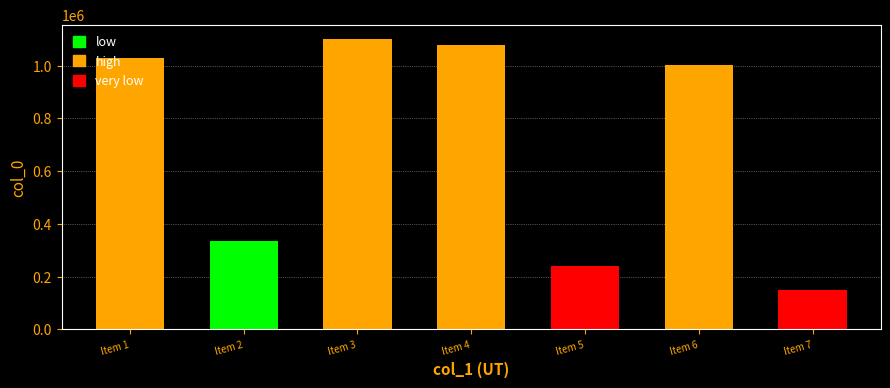

Rank the categories by value from highest to lowest.

Item 3, Item 4, Item 1, Item 6, Item 2, Item 5, Item 7